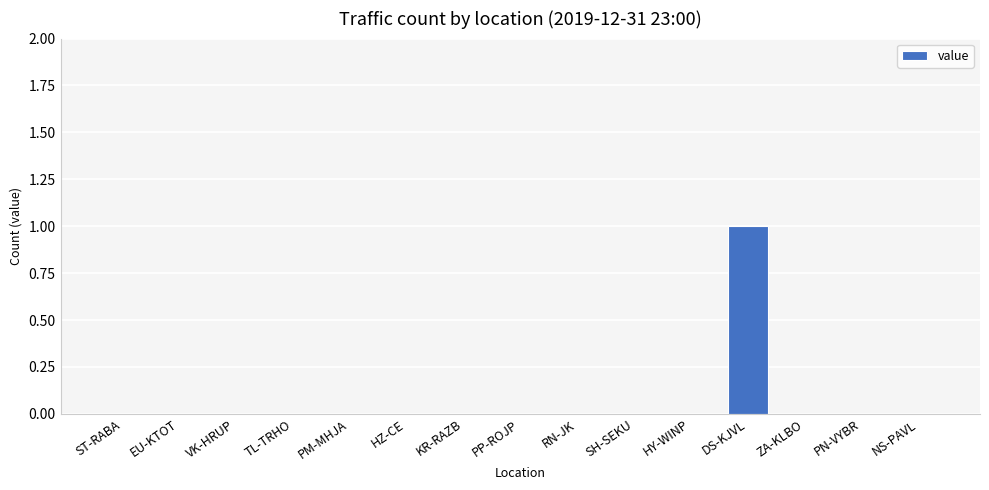

Is it true that the value at SH-SEKU is 0?

True